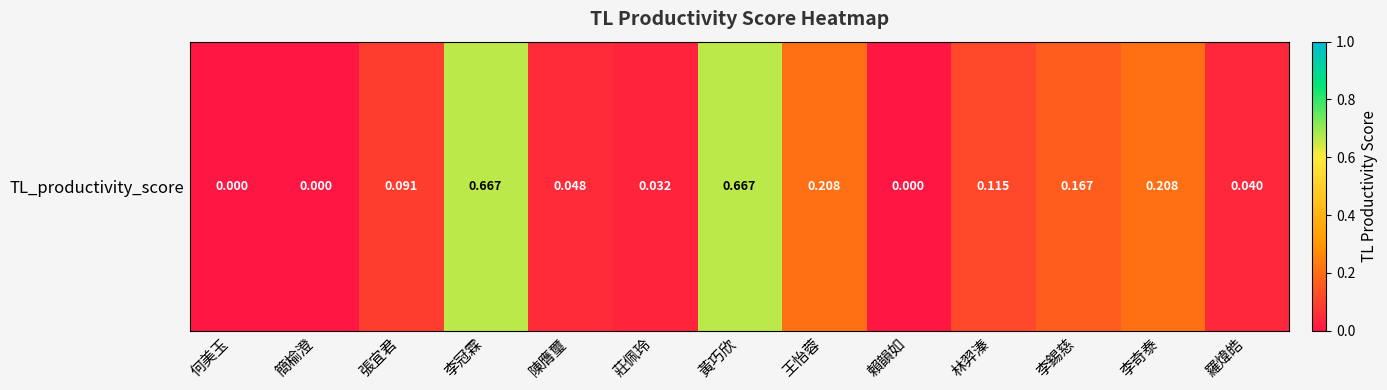

What is the average value?

0.2